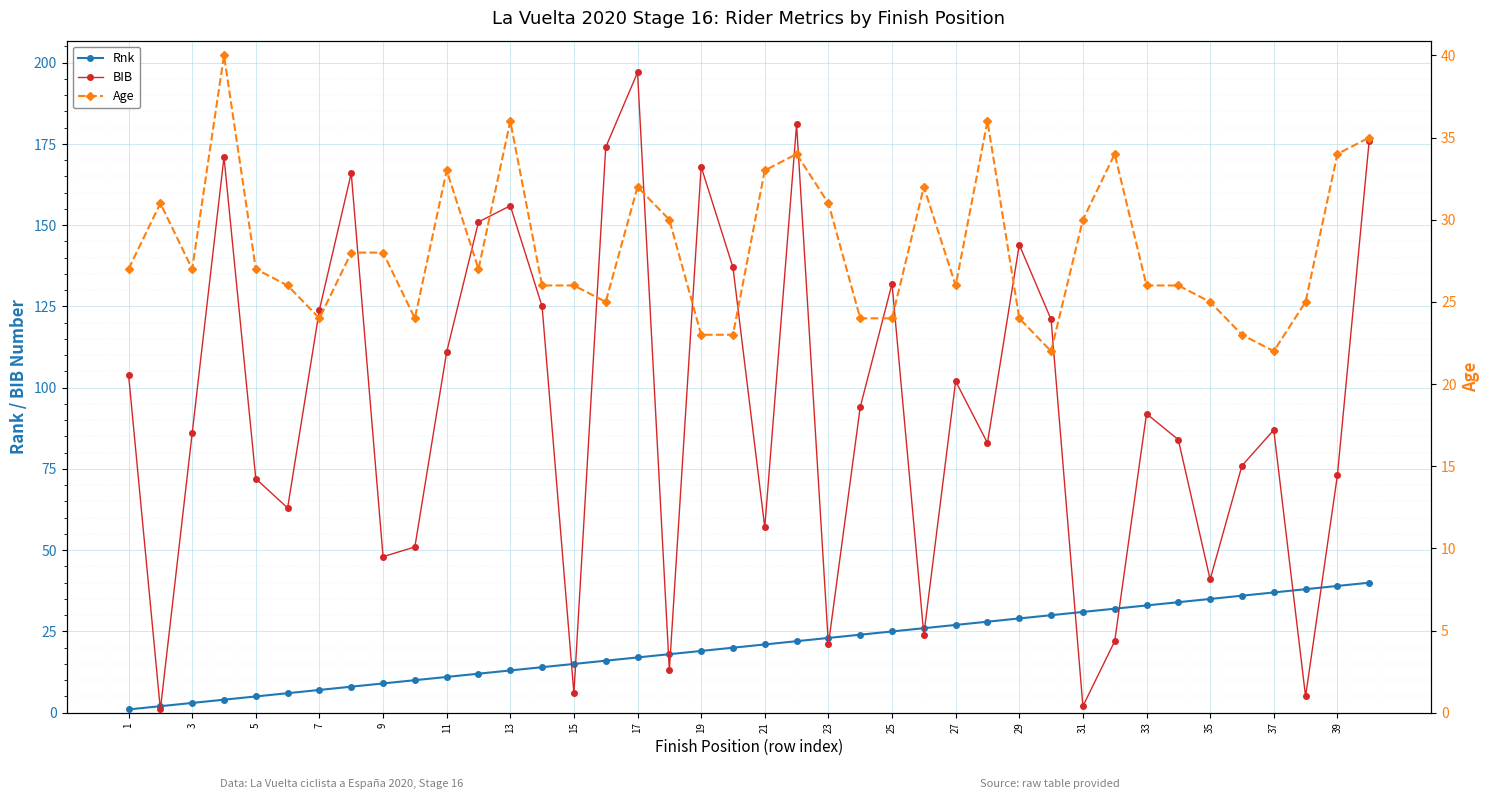

True or false: Rnk and BIB intersect in this chart.

True